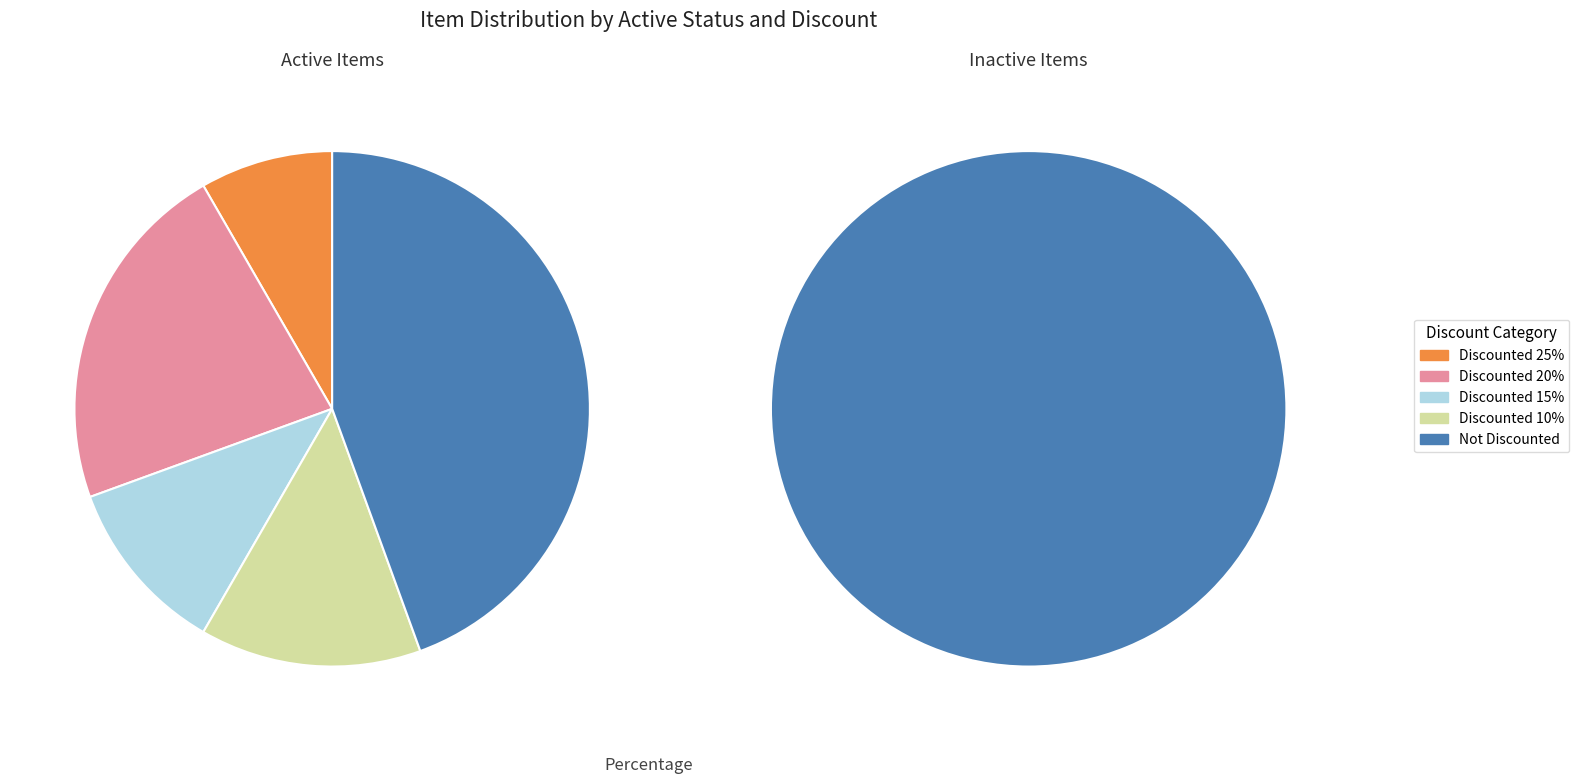

Does 27 account for over 50% of the chart?

No